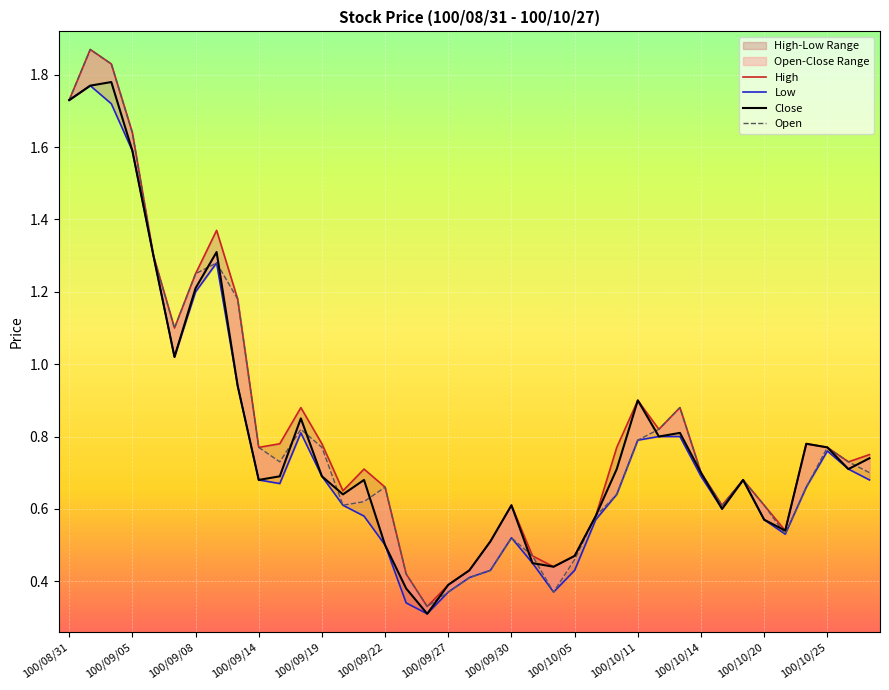

True or false: Low and Close cross at least once.

False